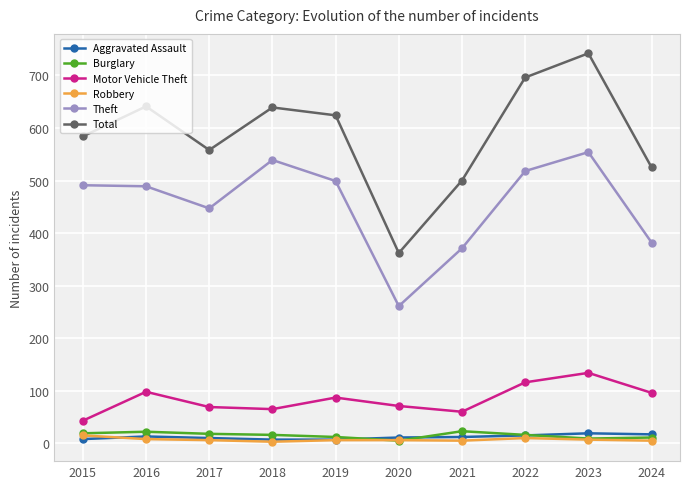

True or false: Burglary has more than 0 interior local peaks.

True